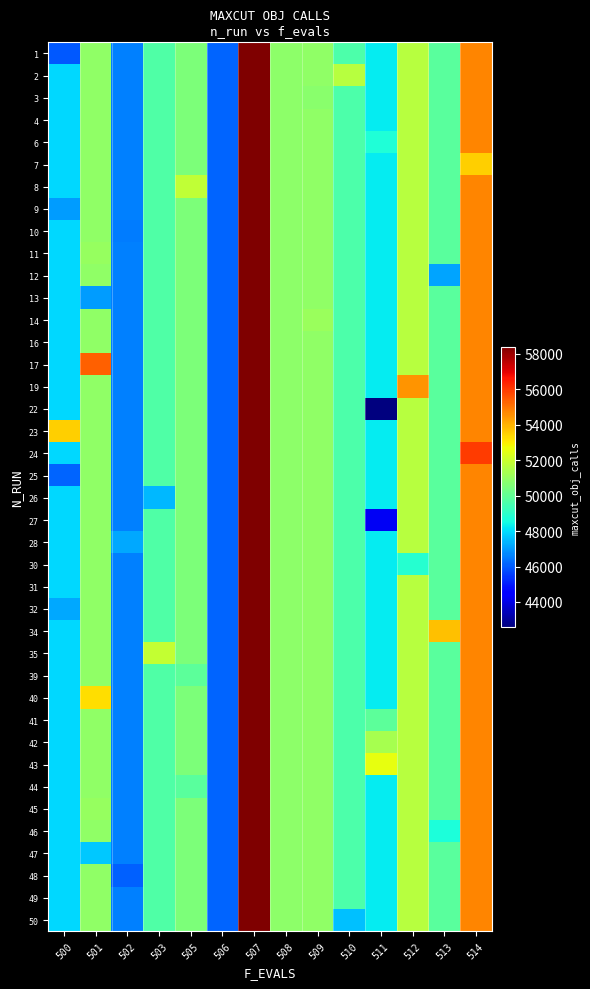

Reading left to right, list all the values displayed in this chart.

1: 500=45965.0	501=50896.3	502=46604.8	503=49643.0	505=50541.7	506=46132.0	507=58410.0	508=50850.0	509=50923.5	510=49607.5	511=48235.0	512=51662.5	513=49853.3	514=54712.0
2: 500=47968.2	501=50896.3	502=46604.8	503=49643.0	505=50541.7	506=46132.0	507=58410.0	508=50850.0	509=50923.5	510=51672.0	511=48235.0	512=51662.5	513=49853.3	514=54712.0
3: 500=47968.2	501=50896.3	502=46604.8	503=49643.0	505=50541.7	506=46132.0	507=58410.0	508=50850.0	509=50761.0	510=49607.5	511=48235.0	512=51662.5	513=49853.3	514=54712.0
4: 500=47968.2	501=50896.3	502=46604.8	503=49643.0	505=50541.7	506=46132.0	507=58410.0	508=50850.0	509=50923.5	510=49607.5	511=48235.0	512=51662.5	513=49853.3	514=54712.0
6: 500=47968.2	501=50896.3	502=46604.8	503=49643.0	505=50541.7	506=46132.0	507=58410.0	508=50850.0	509=50923.5	510=49607.5	511=48752.0	512=51662.5	513=49853.3	514=54712.0
7: 500=47968.2	501=50896.3	502=46604.8	503=49643.0	505=50541.7	506=46132.0	507=58410.0	508=50850.0	509=50923.5	510=49607.5	511=48235.0	512=51662.5	513=49853.3	514=53476.0
8: 500=47968.2	501=50896.3	502=46604.8	503=49643.0	505=51849.0	506=46132.0	507=58410.0	508=50850.0	509=50923.5	510=49607.5	511=48235.0	512=51662.5	513=49853.3	514=54712.0
9: 500=46997.0	501=50896.3	502=46604.8	503=49643.0	505=50541.7	506=46132.0	507=58410.0	508=50850.0	509=50923.5	510=49607.5	511=48235.0	512=51662.5	513=49853.3	514=54712.0
10: 500=47968.2	501=50896.3	502=46531.0	503=49643.0	505=50541.7	506=46132.0	507=58410.0	508=50850.0	509=50923.5	510=49607.5	511=48235.0	512=51662.5	513=49853.3	514=54712.0
11: 500=47968.2	501=51021.0	502=46604.8	503=49643.0	505=50541.7	506=46132.0	507=58410.0	508=50850.0	509=50923.5	510=49607.5	511=48235.0	512=51662.5	513=49853.3	514=54712.0
12: 500=47968.2	501=50896.3	502=46604.8	503=49643.0	505=50541.7	506=46132.0	507=58410.0	508=50850.0	509=50923.5	510=49607.5	511=48235.0	512=51662.5	513=47141.0	514=54712.0
13: 500=47968.2	501=47044.0	502=46604.8	503=49643.0	505=50541.7	506=46132.0	507=58410.0	508=50850.0	509=50923.5	510=49607.5	511=48235.0	512=51662.5	513=49853.3	514=54712.0
14: 500=47968.2	501=50896.3	502=46604.8	503=49643.0	505=50541.7	506=46132.0	507=58410.0	508=50850.0	509=51086.0	510=49607.5	511=48235.0	512=51662.5	513=49853.3	514=54712.0
16: 500=47968.2	501=50896.3	502=46553.0	503=49643.0	505=50541.7	506=46132.0	507=58410.0	508=50850.0	509=50923.5	510=49607.5	511=48235.0	512=51662.5	513=49853.3	514=54712.0
17: 500=47968.2	501=55325.0	502=46604.8	503=49643.0	505=50541.7	506=46132.0	507=58410.0	508=50850.0	509=50923.5	510=49607.5	511=48235.0	512=51662.5	513=49853.3	514=54712.0
19: 500=47968.2	501=50896.3	502=46604.8	503=49643.0	505=50541.7	506=46132.0	507=58410.0	508=50850.0	509=50923.5	510=49607.5	511=48235.0	512=54463.0	513=49853.3	514=54712.0
22: 500=47968.2	501=50896.3	502=46604.8	503=49643.0	505=50541.7	506=46132.0	507=58410.0	508=50850.0	509=50923.5	510=49607.5	511=42600.0	512=51662.5	513=49853.3	514=54712.0
23: 500=53504.0	501=50896.3	502=46604.8	503=49643.0	505=50541.7	506=46132.0	507=58410.0	508=50850.0	509=50923.5	510=49607.5	511=48235.0	512=51662.5	513=49853.3	514=54712.0
24: 500=47968.2	501=50896.3	502=46604.8	503=49643.0	505=50541.7	506=46132.0	507=58410.0	508=50850.0	509=50923.5	510=49607.5	511=48235.0	512=51662.5	513=49853.3	514=55948.0
25: 500=46159.0	501=50896.3	502=46604.8	503=49643.0	505=50541.7	506=46132.0	507=58410.0	508=50850.0	509=50923.5	510=49607.5	511=48235.0	512=51662.5	513=49853.3	514=54712.0
26: 500=47968.2	501=50896.3	502=46604.8	503=47418.0	505=50541.7	506=46132.0	507=58410.0	508=50850.0	509=50923.5	510=49607.5	511=48235.0	512=51662.5	513=49853.3	514=54712.0
27: 500=47968.2	501=50896.3	502=46604.8	503=49643.0	505=50541.7	506=46132.0	507=58410.0	508=50850.0	509=50923.5	510=49607.5	511=44234.0	512=51662.5	513=49853.3	514=54712.0
28: 500=47968.2	501=50896.3	502=47228.0	503=49643.0	505=50541.7	506=46132.0	507=58410.0	508=50850.0	509=50923.5	510=49607.5	511=48235.0	512=51662.5	513=49853.3	514=54712.0
30: 500=47968.2	501=50896.3	502=46604.8	503=49643.0	505=50541.7	506=46132.0	507=58410.0	508=50850.0	509=50923.5	510=49607.5	511=48235.0	512=48862.0	513=49853.3	514=54712.0
31: 500=47968.2	501=50896.3	502=46604.8	503=49643.0	505=50541.7	506=46132.0	507=58410.0	508=50850.0	509=50923.5	510=49607.5	511=48235.0	512=51662.5	513=49853.3	514=54712.0
32: 500=47216.0	501=50896.3	502=46604.8	503=49643.0	505=50541.7	506=46132.0	507=58410.0	508=50850.0	509=50923.5	510=49607.5	511=48235.0	512=51662.5	513=49853.3	514=54712.0
34: 500=47968.2	501=50896.3	502=46604.8	503=49643.0	505=50541.7	506=46132.0	507=58410.0	508=50850.0	509=50923.5	510=49607.5	511=48235.0	512=51662.5	513=53744.0	514=54712.0
35: 500=47968.2	501=50896.3	502=46604.8	503=51868.0	505=50541.7	506=46132.0	507=58410.0	508=50850.0	509=50923.5	510=49607.5	511=48235.0	512=51662.5	513=49853.3	514=54712.0
39: 500=47968.2	501=50896.3	502=46604.8	503=49643.0	505=49902.0	506=46132.0	507=58410.0	508=50850.0	509=50923.5	510=49607.5	511=48235.0	512=51662.5	513=49853.3	514=54712.0
40: 500=47968.2	501=53265.0	502=46604.8	503=49643.0	505=50541.7	506=46132.0	507=58410.0	508=50850.0	509=50923.5	510=49607.5	511=48235.0	512=51662.5	513=49853.3	514=54712.0
41: 500=47968.2	501=50896.3	502=46604.8	503=49643.0	505=50541.7	506=46132.0	507=58410.0	508=50850.0	509=50923.5	510=49607.5	511=49920.0	512=51662.5	513=49853.3	514=54712.0
42: 500=47968.2	501=50896.3	502=46604.8	503=49643.0	505=50541.7	506=46132.0	507=58410.0	508=50850.0	509=50923.5	510=49607.5	511=51358.0	512=51662.5	513=49853.3	514=54712.0
43: 500=47968.2	501=50896.3	502=46604.8	503=49643.0	505=50541.7	506=46132.0	507=58410.0	508=50850.0	509=50923.5	510=49607.5	511=52546.0	512=51662.5	513=49853.3	514=54712.0
44: 500=47968.2	501=50896.3	502=46604.8	503=49643.0	505=49874.0	506=46132.0	507=58410.0	508=50850.0	509=50923.5	510=49607.5	511=48235.0	512=51662.5	513=49853.3	514=54712.0
45: 500=47968.2	501=51021.0	502=46604.8	503=49643.0	505=50541.7	506=46132.0	507=58410.0	508=50850.0	509=50923.5	510=49607.5	511=48235.0	512=51662.5	513=49853.3	514=54712.0
46: 500=47968.2	501=50896.3	502=46604.8	503=49643.0	505=50541.7	506=46132.0	507=58410.0	508=50850.0	509=50923.5	510=49607.5	511=48235.0	512=51662.5	513=48675.0	514=54712.0
47: 500=47968.2	501=47702.0	502=46604.8	503=49643.0	505=50541.7	506=46132.0	507=58410.0	508=50850.0	509=50923.5	510=49607.5	511=48235.0	512=51662.5	513=49853.3	514=54712.0
48: 500=47968.2	501=50896.3	502=46107.0	503=49643.0	505=50541.7	506=46132.0	507=58410.0	508=50850.0	509=50923.5	510=49607.5	511=48235.0	512=51662.5	513=49853.3	514=54712.0
49: 500=47968.2	501=50896.3	502=46604.8	503=49643.0	505=50541.7	506=46132.0	507=58410.0	508=50850.0	509=50923.5	510=49607.5	511=48235.0	512=51662.5	513=49853.3	514=54712.0
50: 500=47968.2	501=50896.3	502=46604.8	503=49643.0	505=50541.7	506=46132.0	507=58410.0	508=50850.0	509=50923.5	510=47543.0	511=48235.0	512=51662.5	513=49853.3	514=54712.0